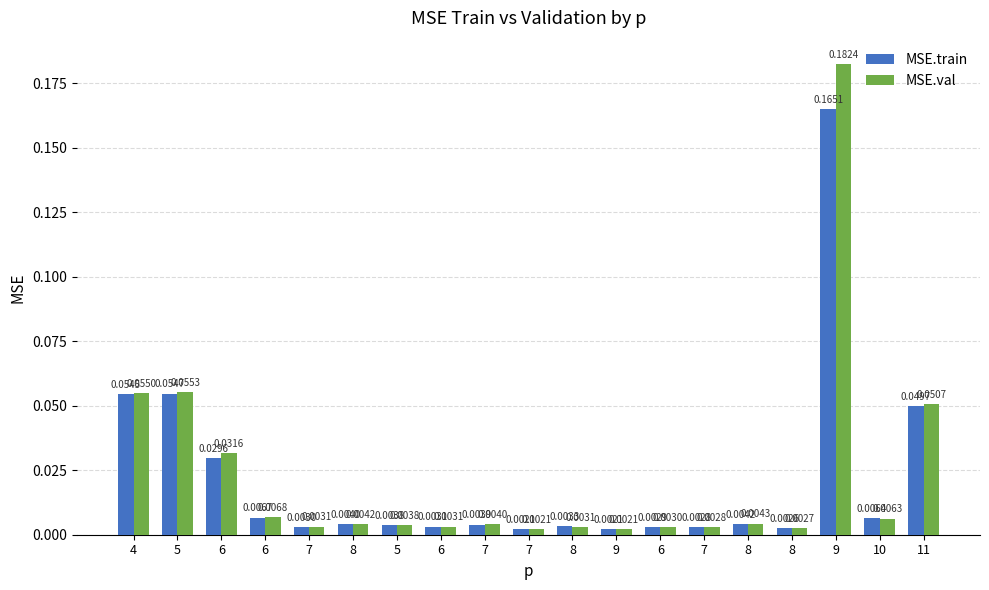

The MSE.train series shows 0.2 at 9. True or false?

False